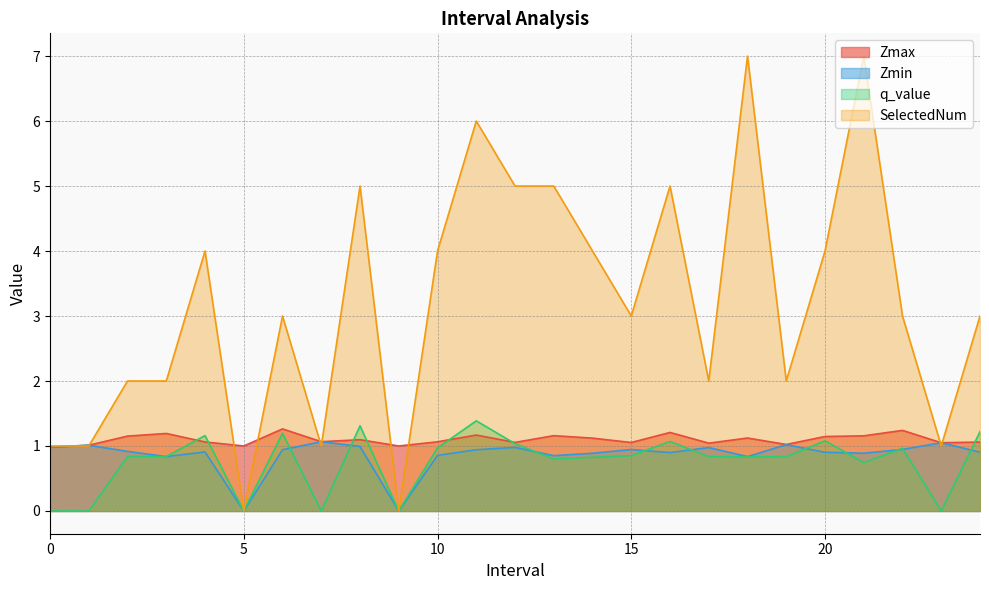

The value of Zmax at 0 is 1.5. True or false?

False